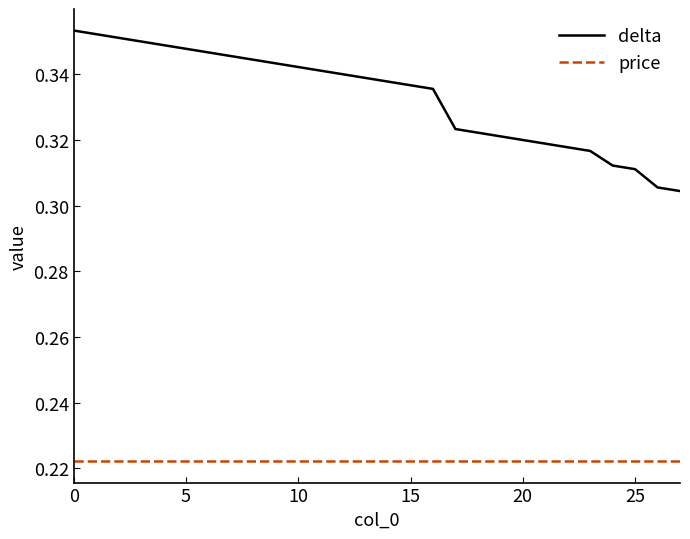

True or false: delta and price cross at least once.

False